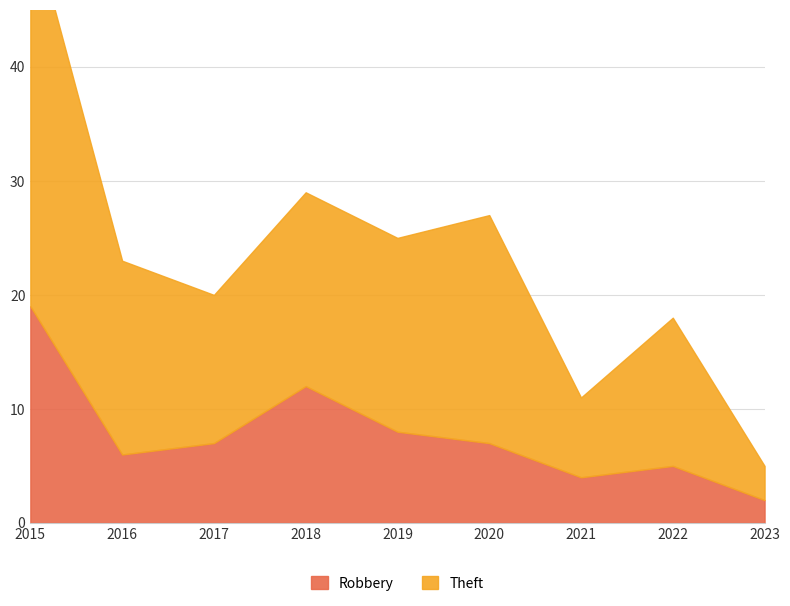

Is it true that Robbery equals 6 at 2016?

True